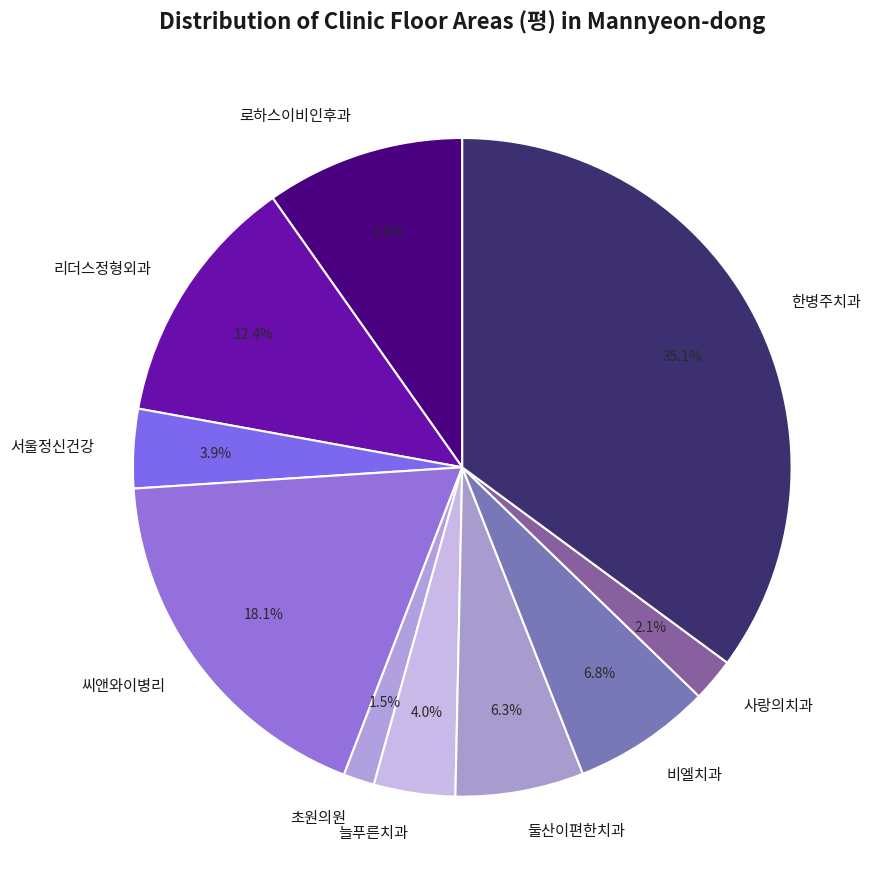

Which category has the smallest portion of the pie?

초원의원